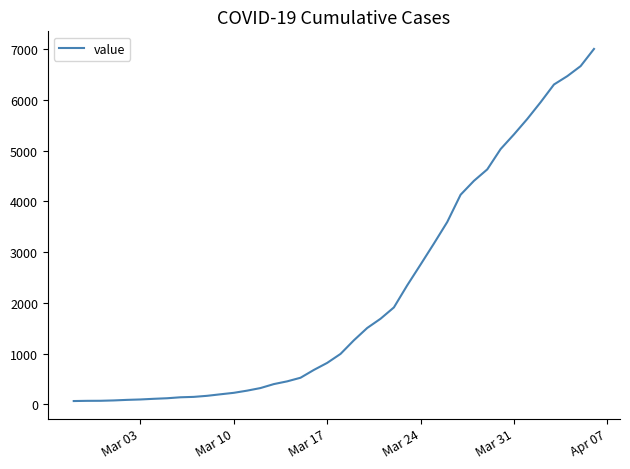

What is the maximum value shown in the chart?

7004